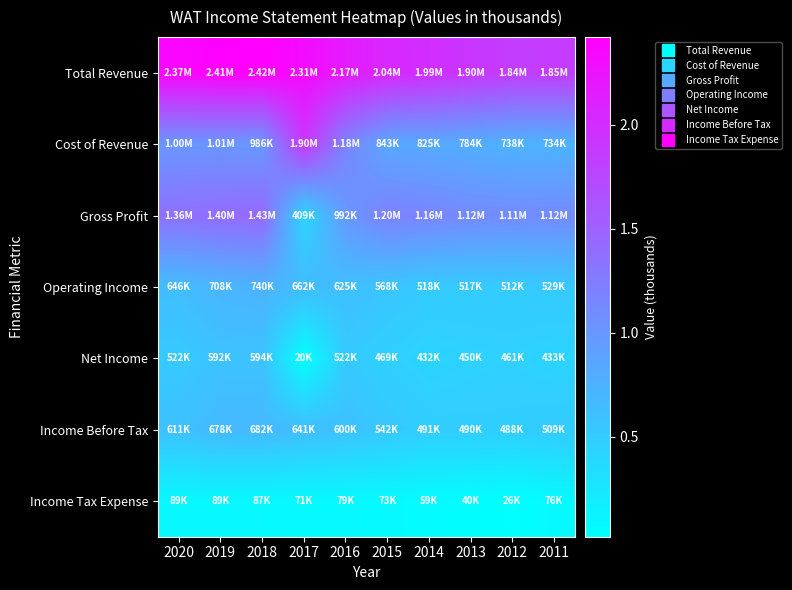

At how many categories does at least one series exceed 763197?

10